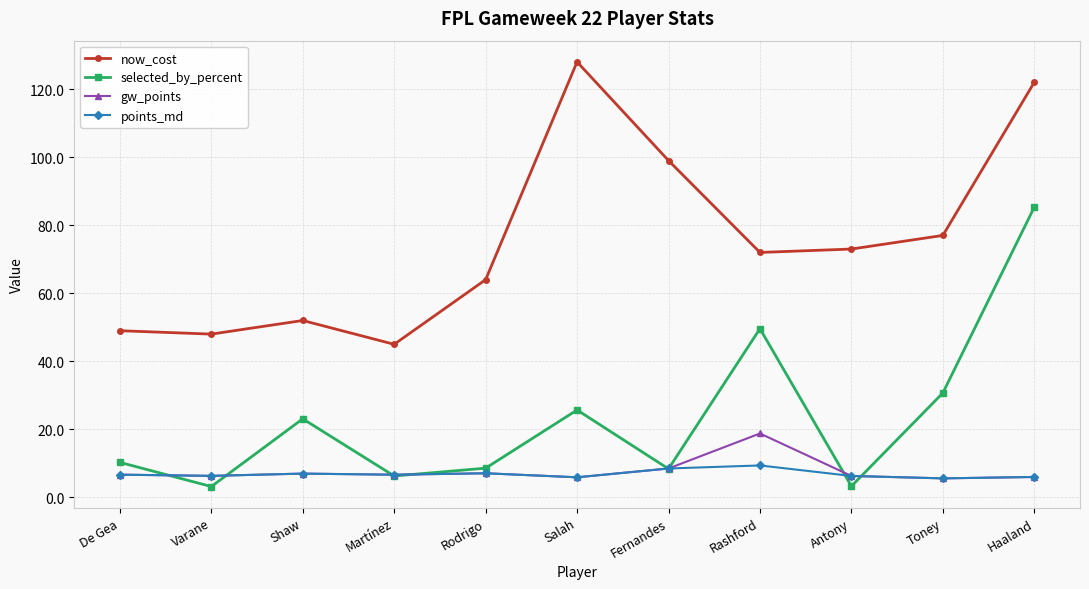

What is the average value of the gw_points series?

7.7